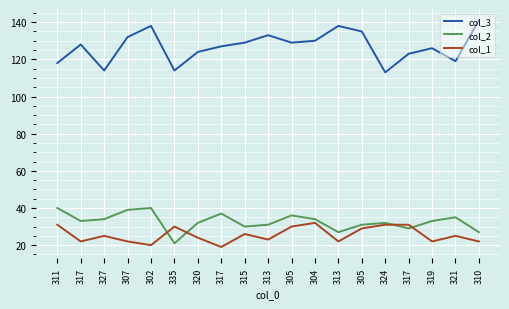

What is the difference between the second highest and minimum values in the col_2 series?

19